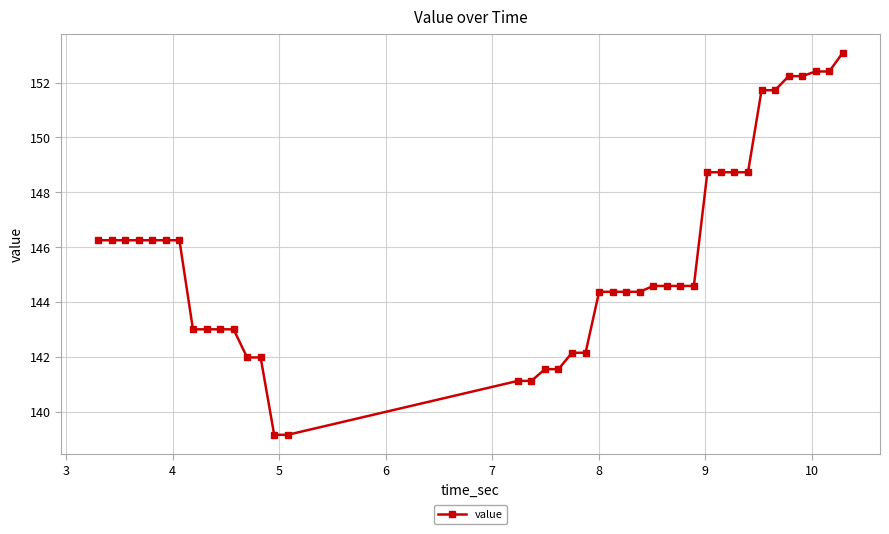

What is the smallest value displayed?

139.2